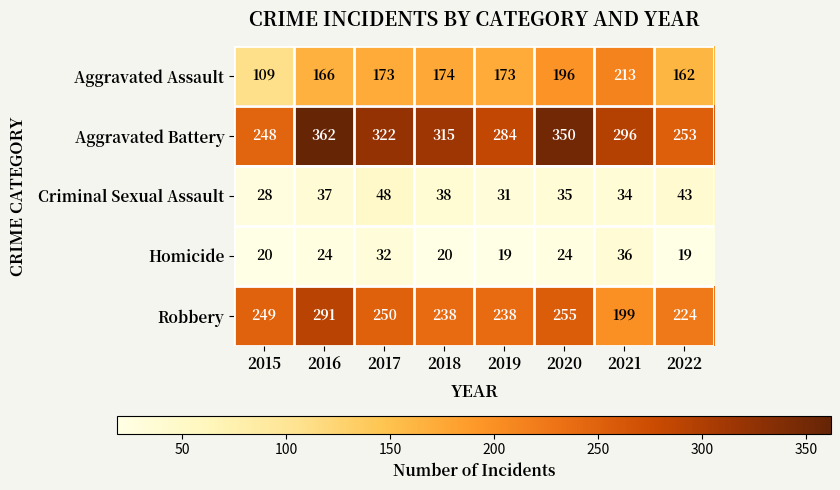

Rank the series at 2021 from lowest to highest value.

Criminal Sexual Assault, Homicide, Robbery, Aggravated Assault, Aggravated Battery